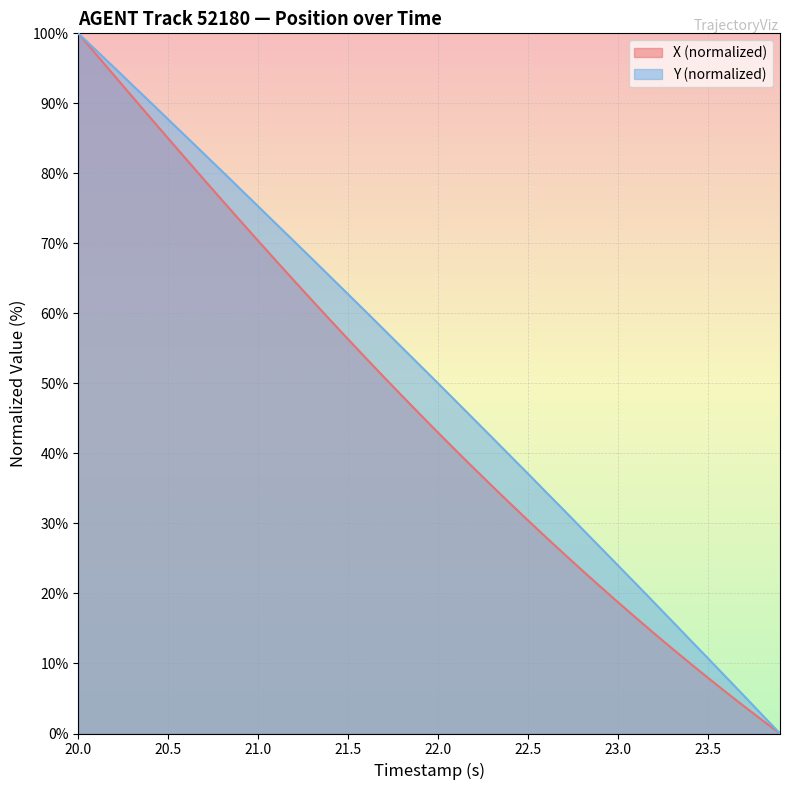

How many lines are shown in the chart?

2